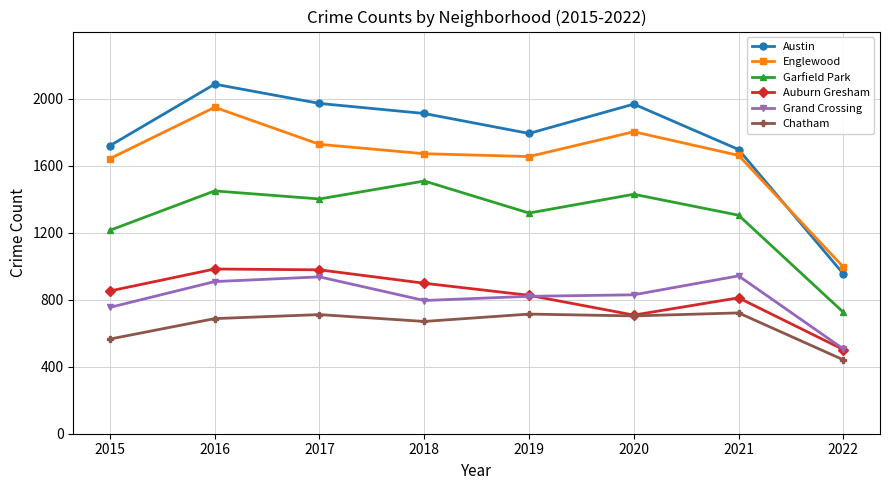

The Austin series shows 1792 at 2019. True or false?

True